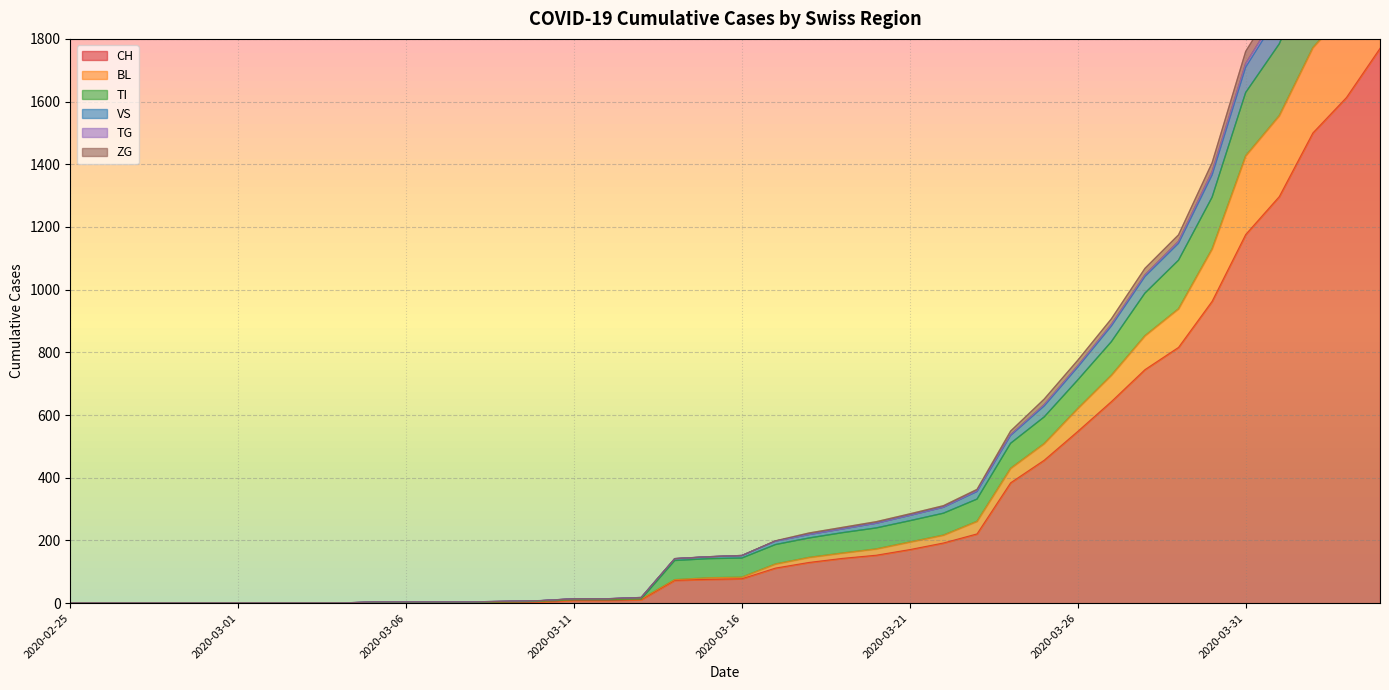

What is the difference between the CH values at 2020-03-19 and 2020-03-23?

78